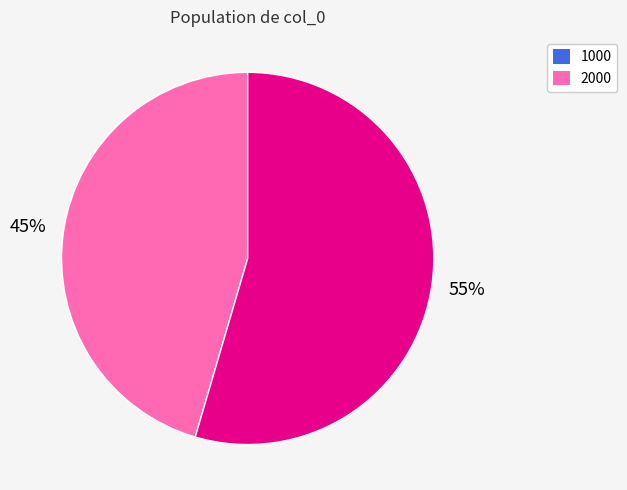

To the nearest percent, what is the combined percentage of 2000 and 1000?

100%